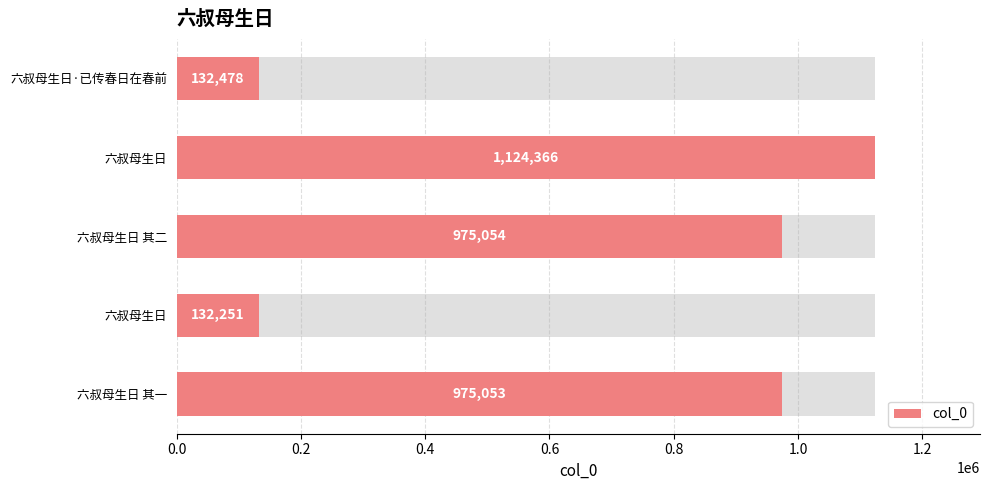

What is the value of the 3rd bar from the left?

975054